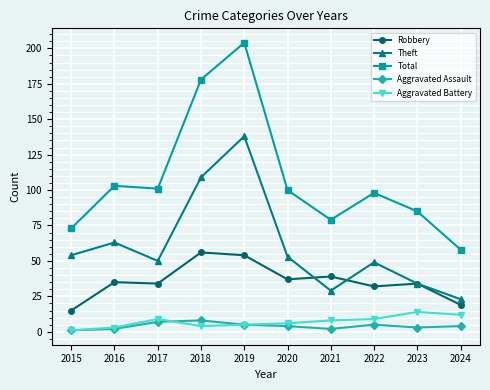

Where is the first local maximum for Theft?

2016